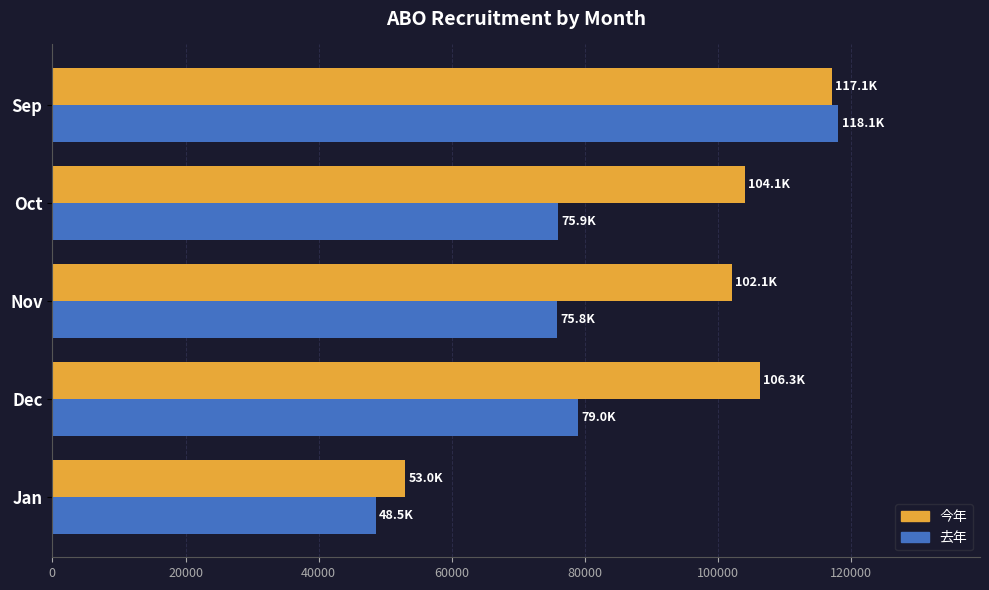

What are all the series names shown in the legend?

今年, 去年